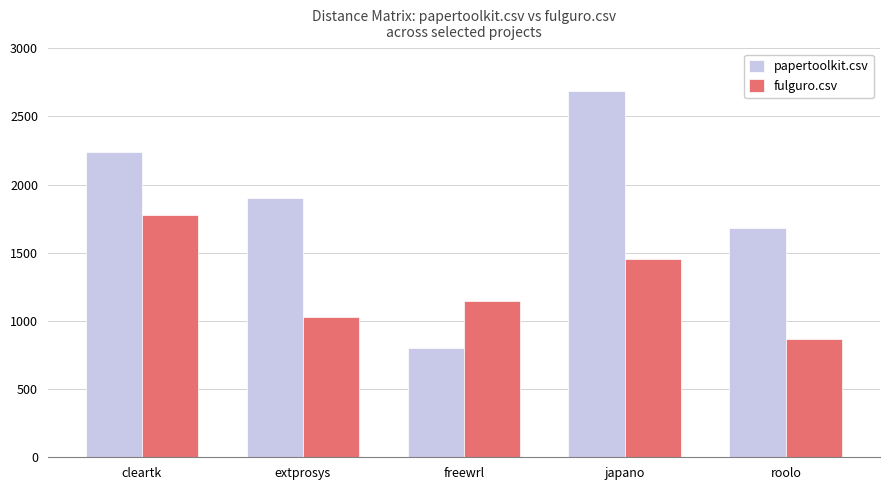

At which category is the sum across all series the highest?

japano